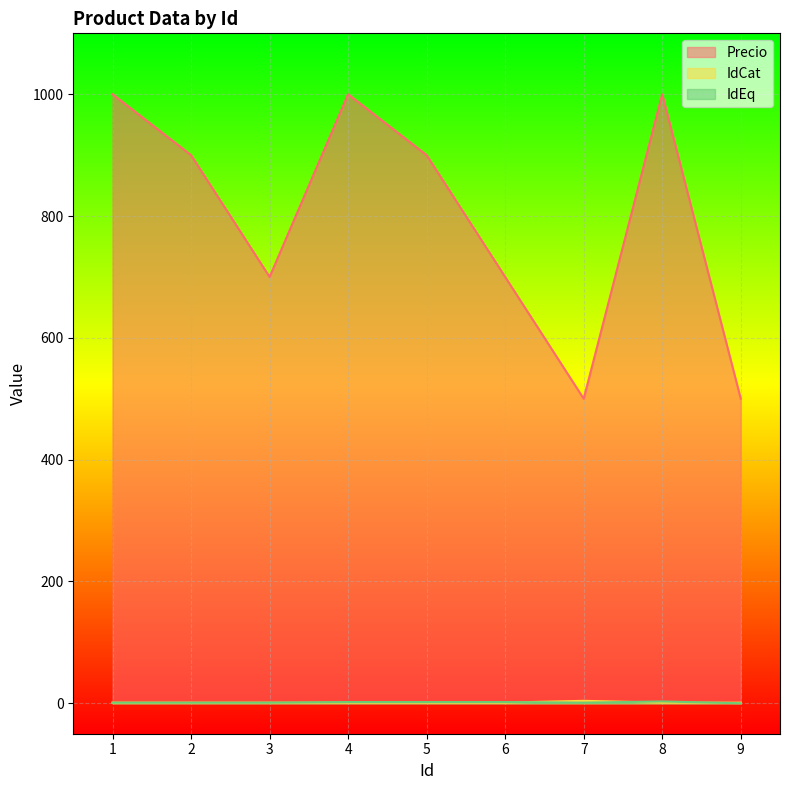

Is it true that Precio equals 500 at 7?

True